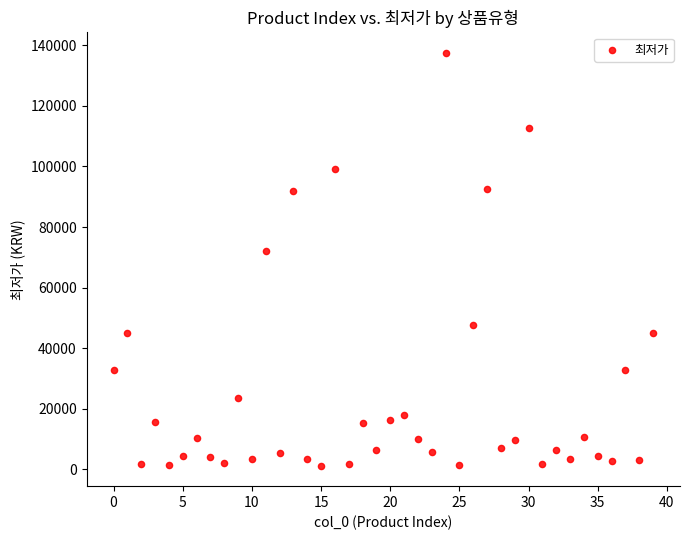

What Y value in the scatter plot is closest to 69355?

72000